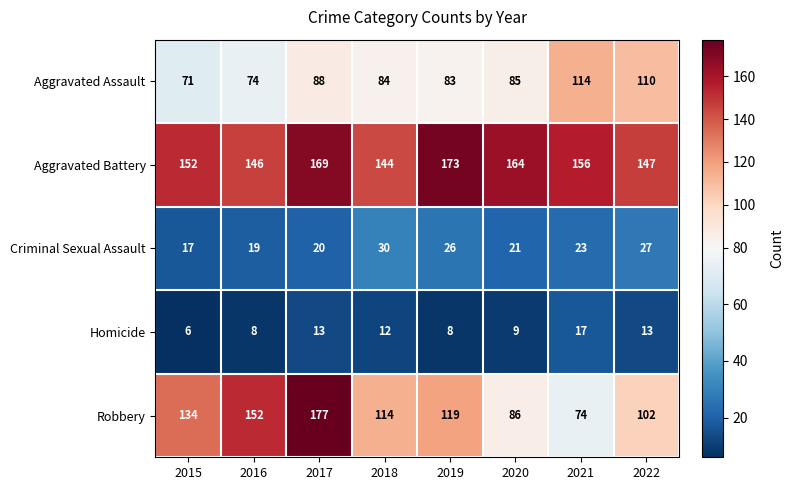

Where is Aggravated Battery nearest to the value 158?

2021